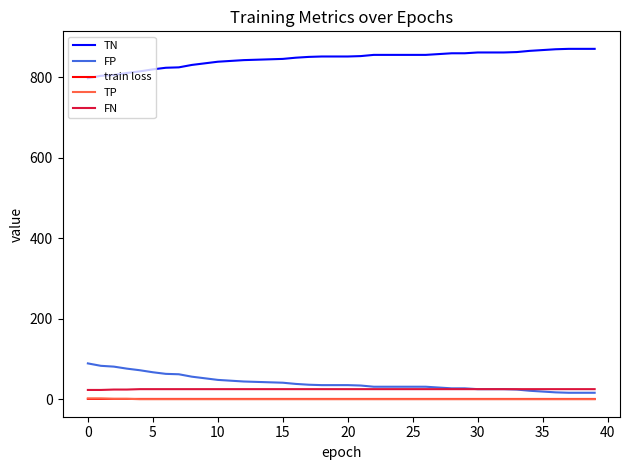

True or false: FN and train loss cross at least once.

False